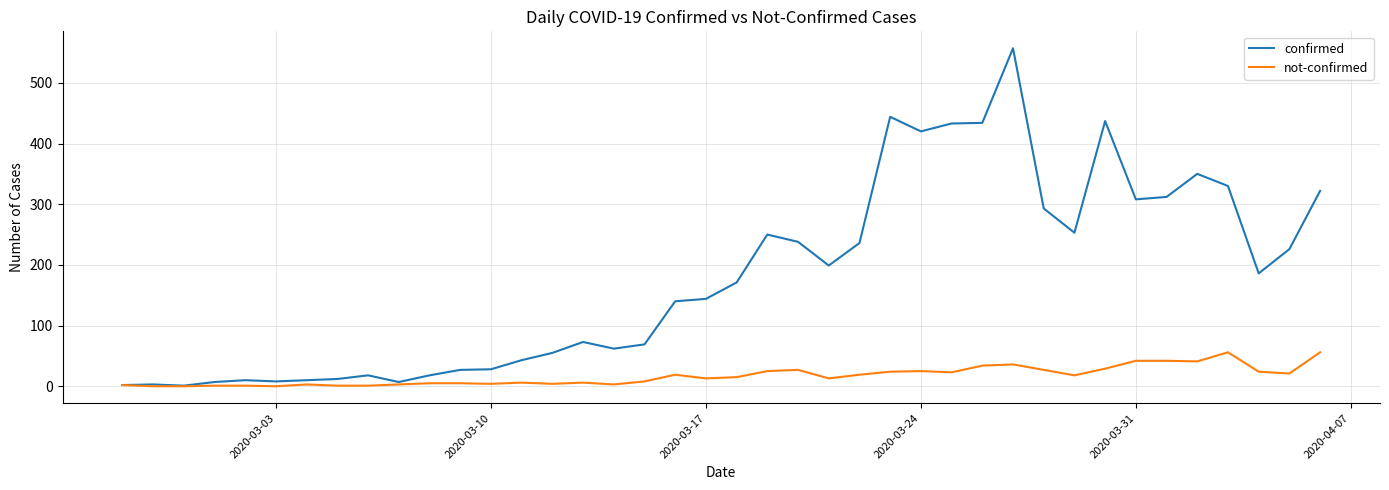

True or false: confirmed has more than 0 interior local peaks.

True